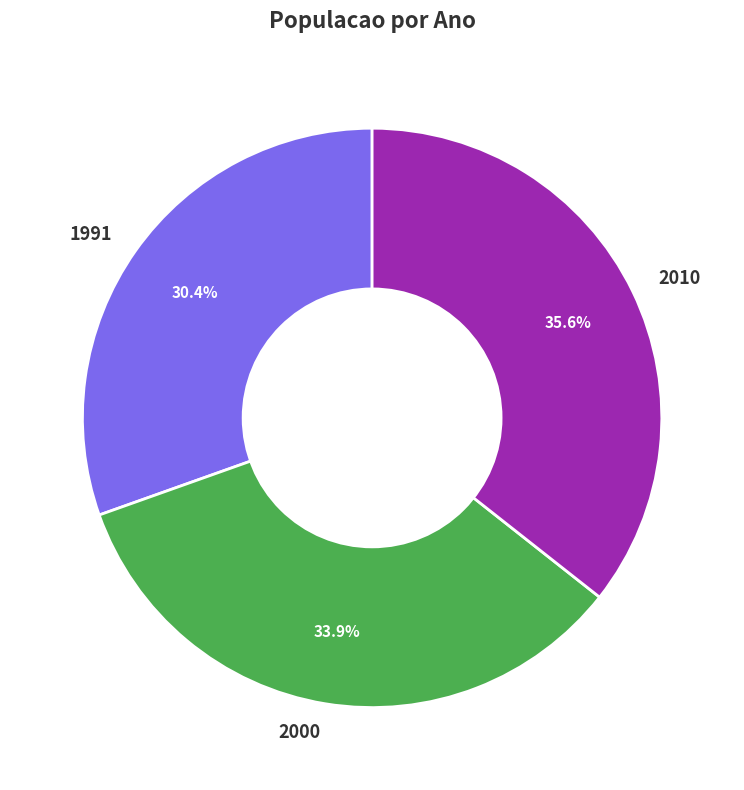

Does 1991 represent more than half of the total?

No